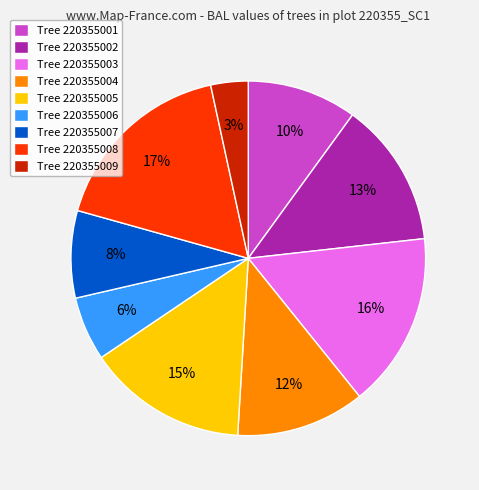

True or false: Tree 220355005 accounts for 1% of the total.

False